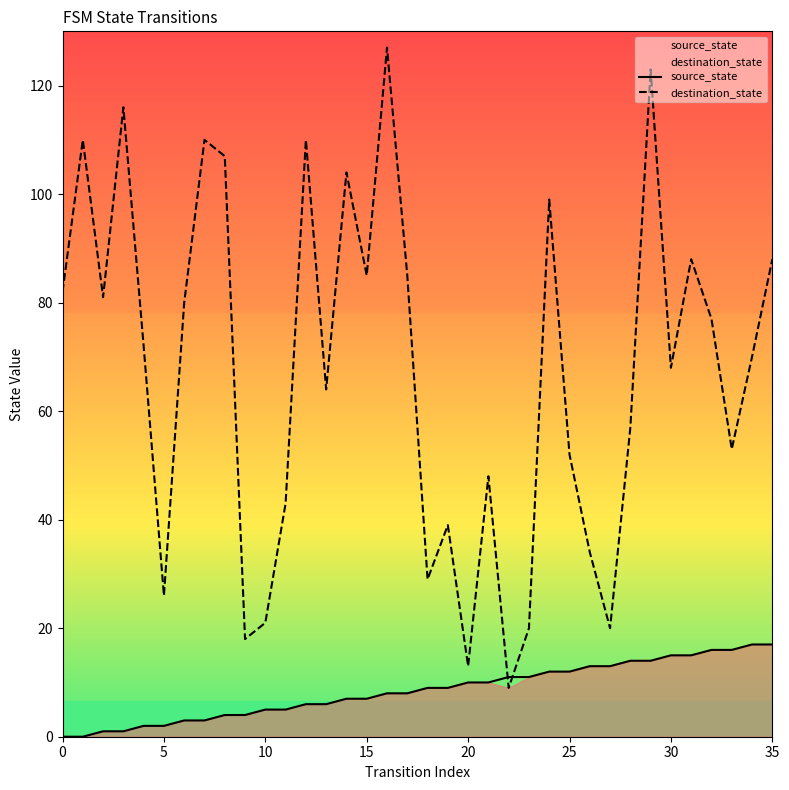

List the series in order of their overall mean, lowest first.

source_state, destination_state